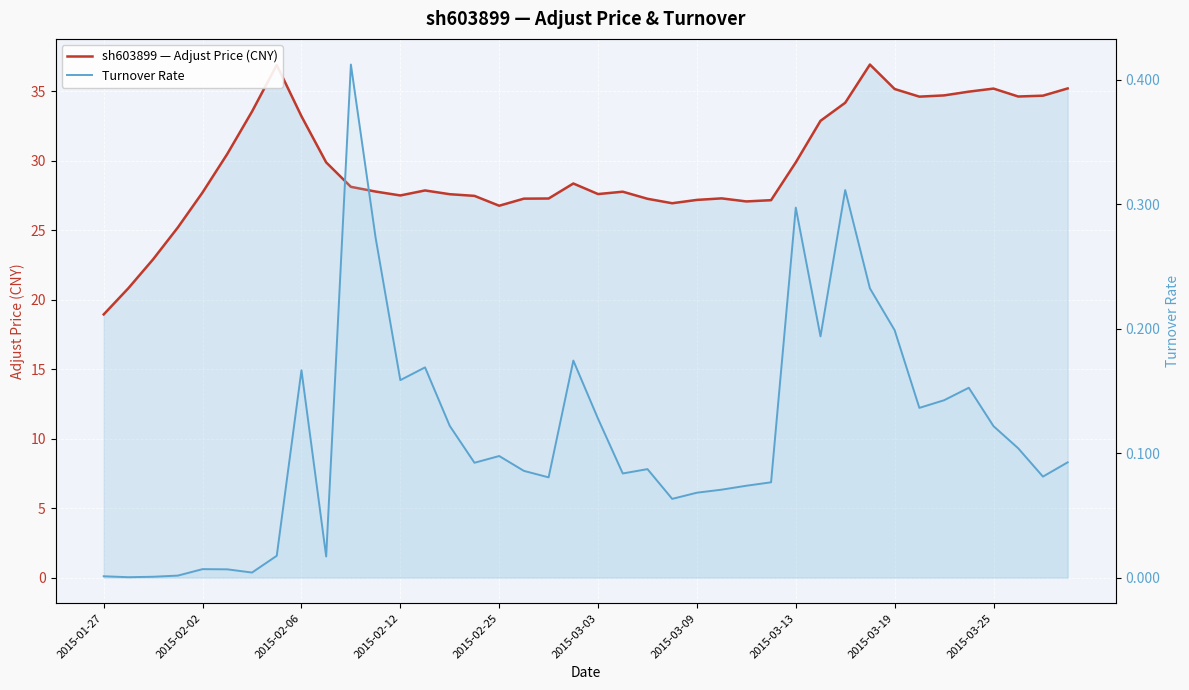

Read the sh603899 — Adjust Price (CNY) value at 14.

27.6